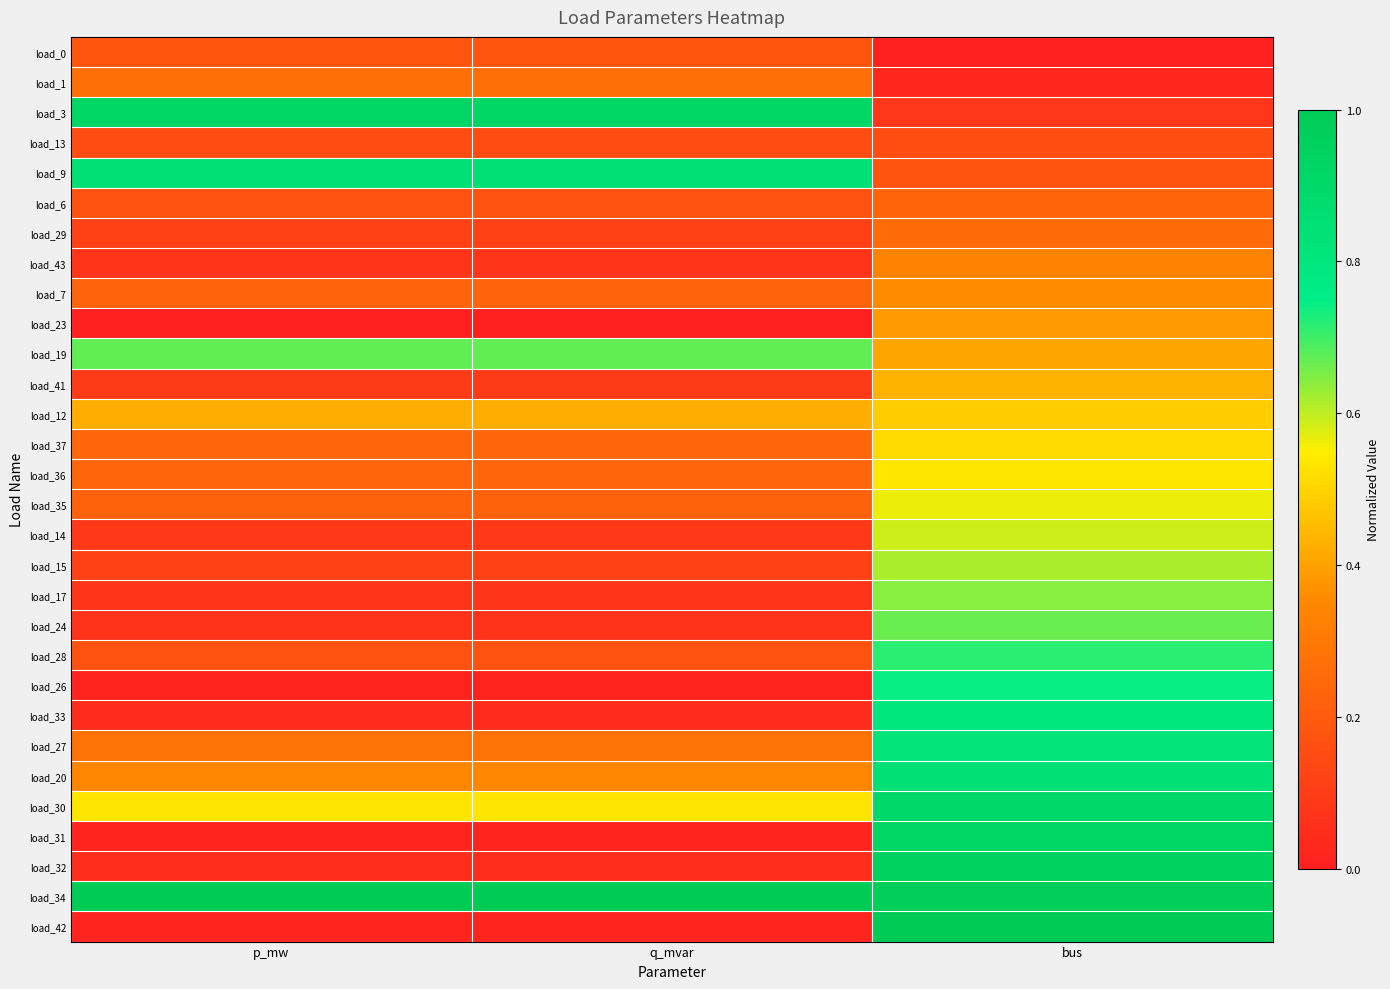

What is the total value across all series at bus?

16.1